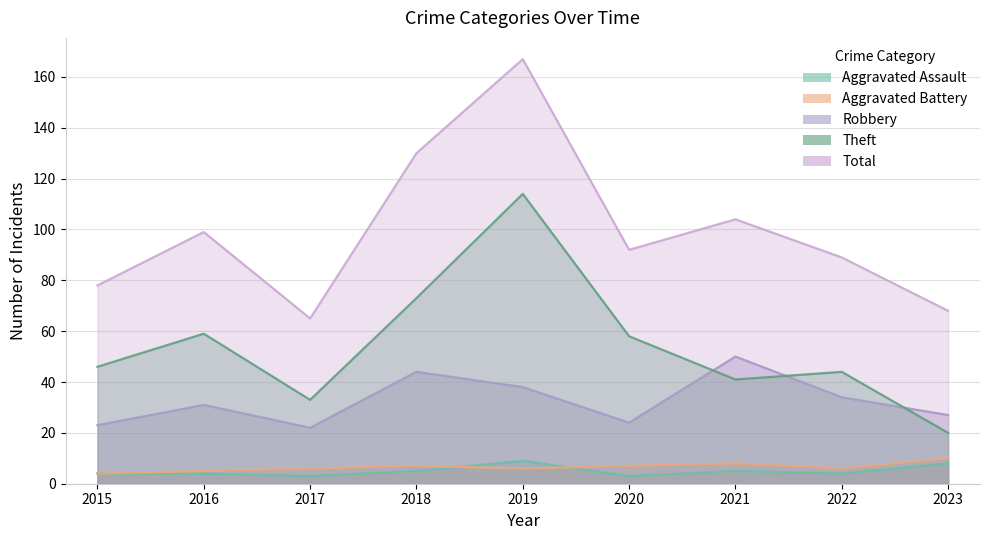

True or false: Aggravated Battery and Robbery intersect in this chart.

False